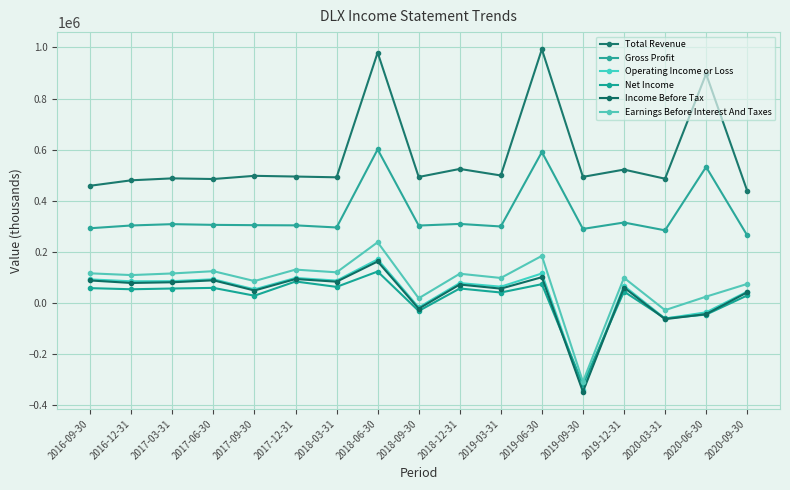

How many categories are shown in the chart?

17